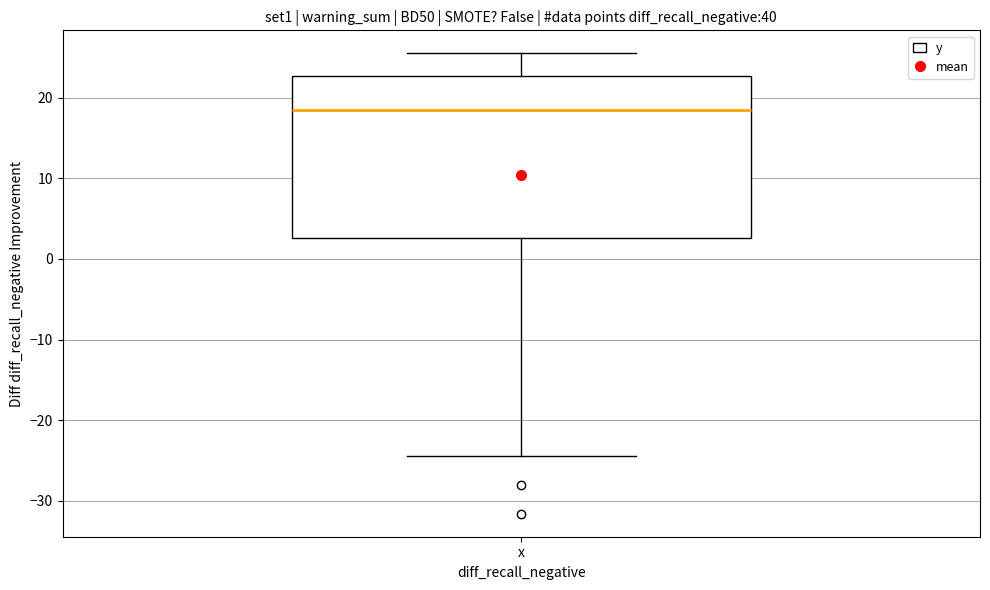

Transcribe this box plot: give where the median line is, the range the box spans, and where the two whiskers end, as read against the y-axis. The values are not printed on the chart, so give them approximately, as read against the axis.

median 19, box 3 to 23, whiskers -24 to 26